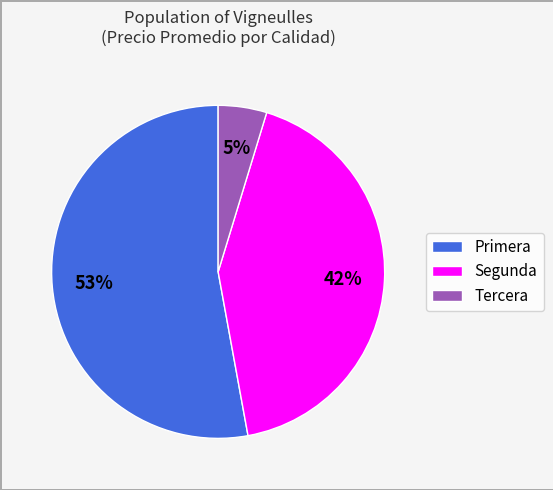

Between Tercera and Segunda, which is larger?

Segunda